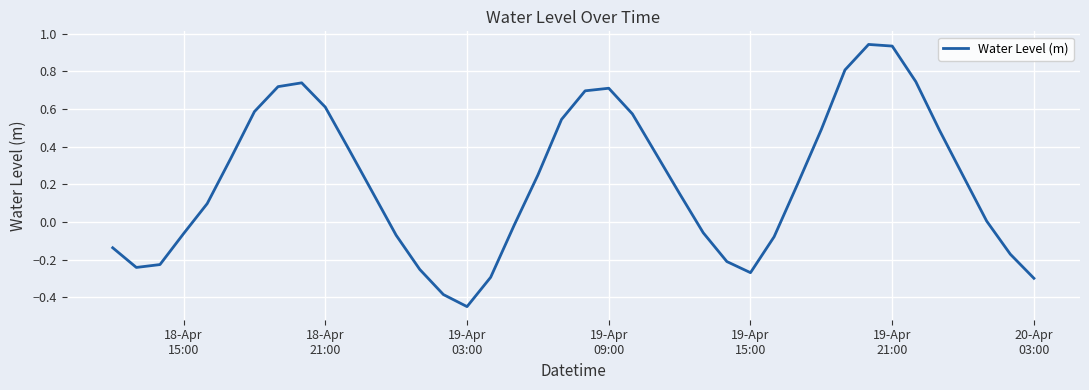

What is the difference between the maximum and minimum values?

1.4